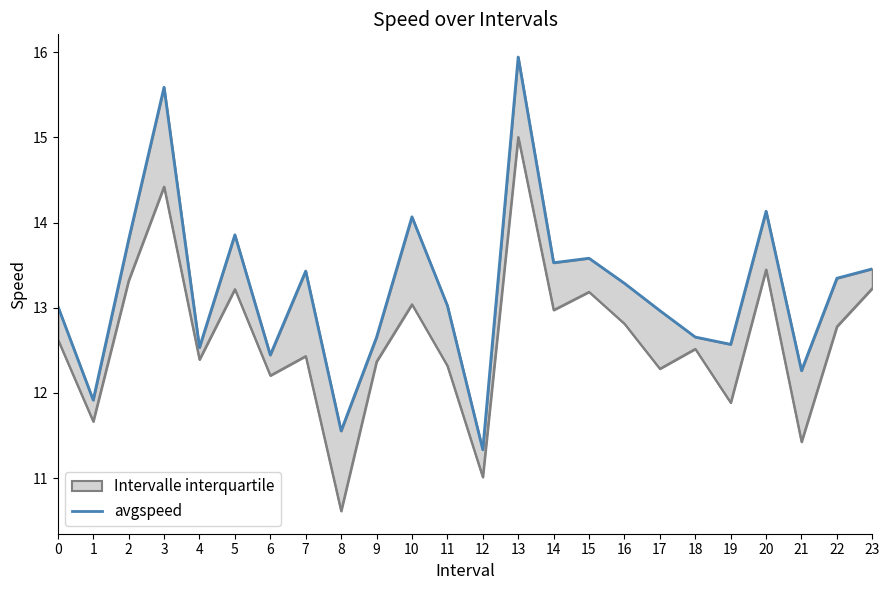

List the labels in order of value, largest first.

13, 3, 20, 10, 5, 2, 15, 14, 23, 7, 22, 16, 11, 0, 17, 18, 9, 19, 4, 6, 21, 1, 8, 12